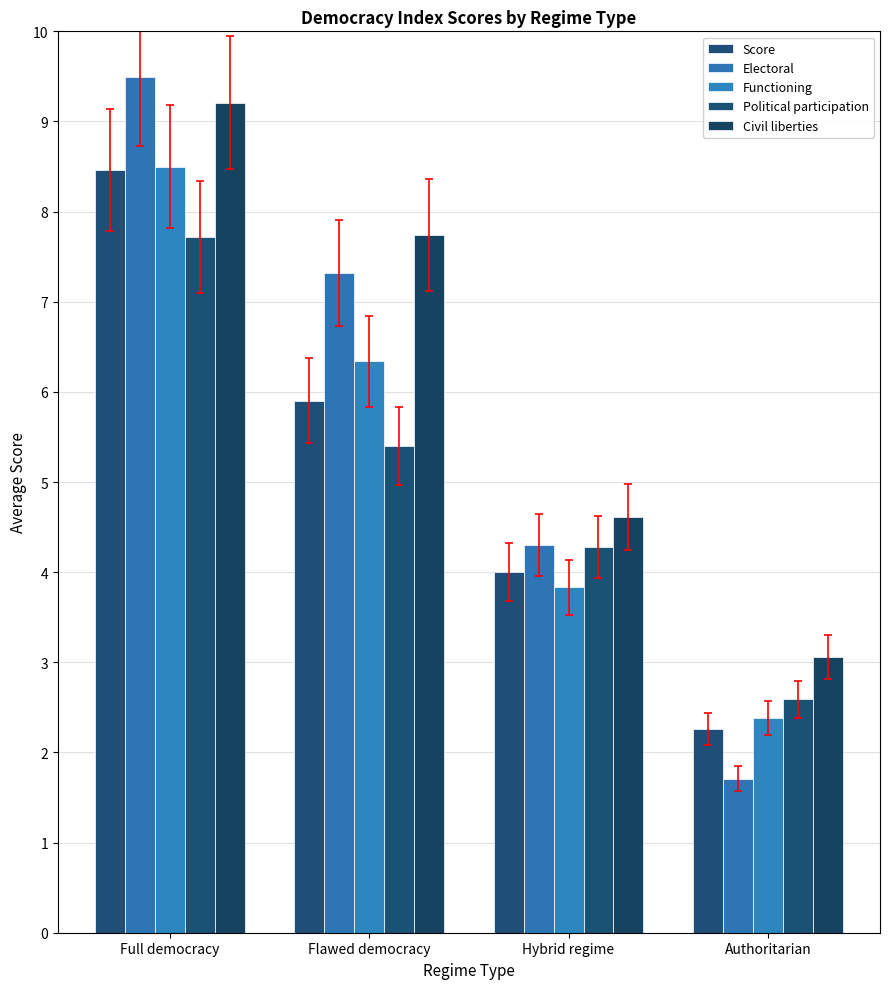

What is the minimum value for Functioning?

2.4